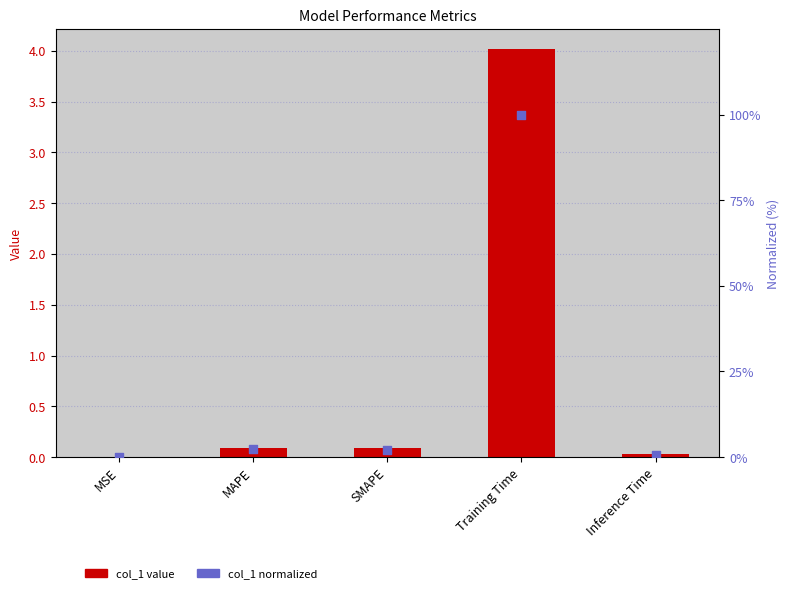

Which series contains the lowest Y value?

col_1